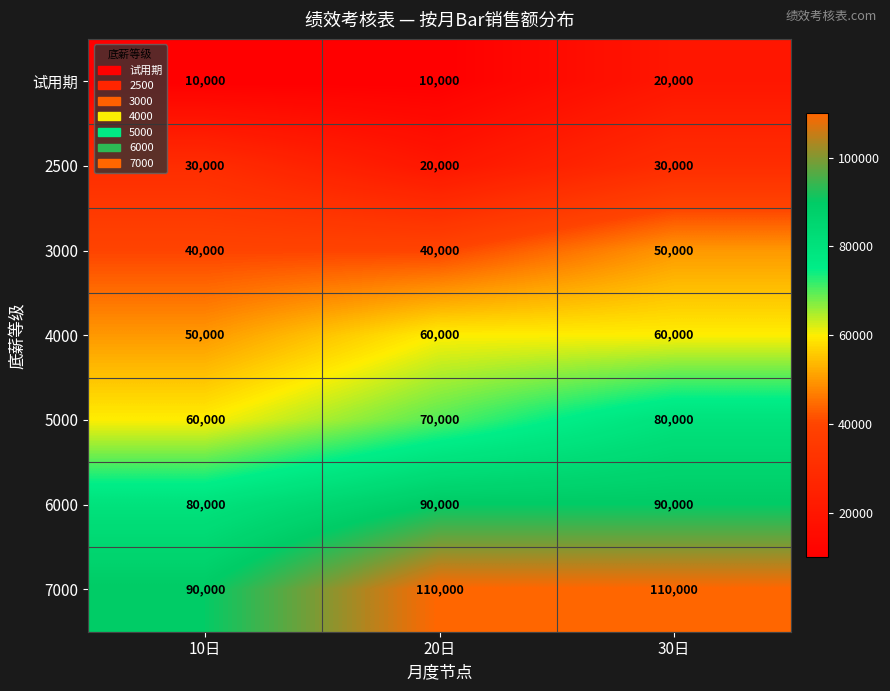

Rank the series by their maximum value, from lowest to highest.

试用期, 2500, 3000, 4000, 5000, 6000, 7000